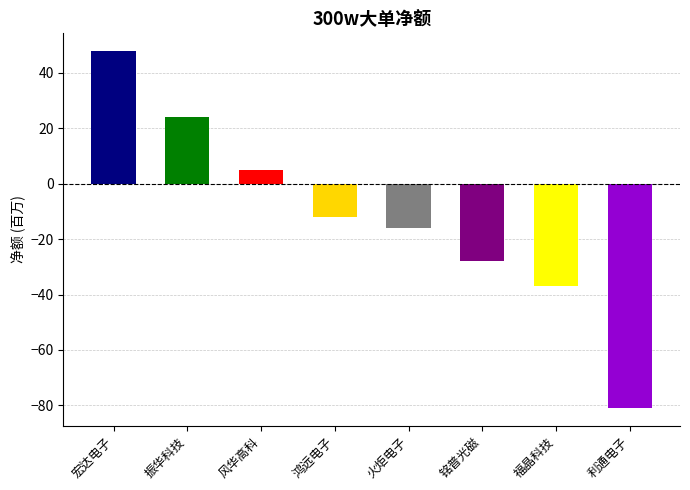

Reading left to right, what are all the values shown in this chart?

宏达电子=47.8	振华科技=24.0	风华高科=4.8	鸿远电子=-12.1	火炬电子=-15.9	铭普光磁=-27.9	福晶科技=-37.1	利通电子=-80.9